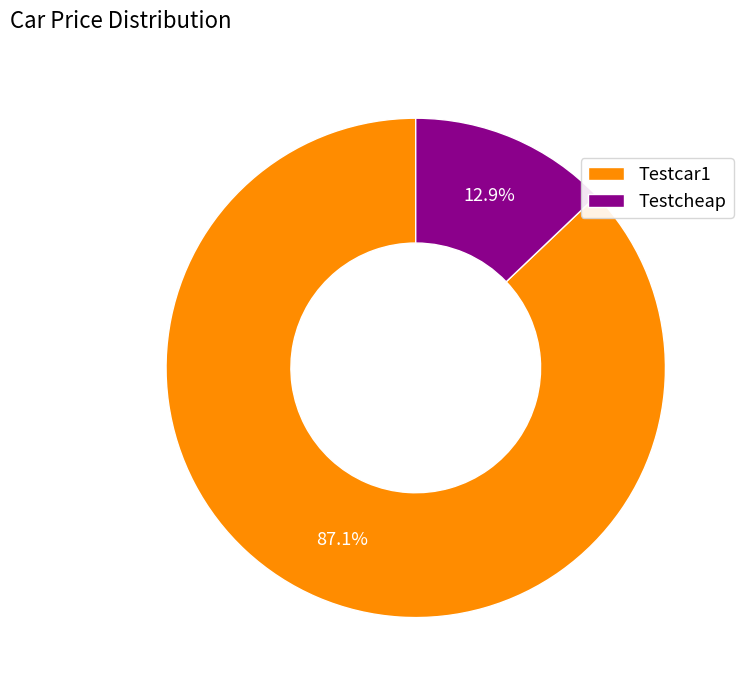

Rank the categories by value from highest to lowest.

Testcar1, Testcheap